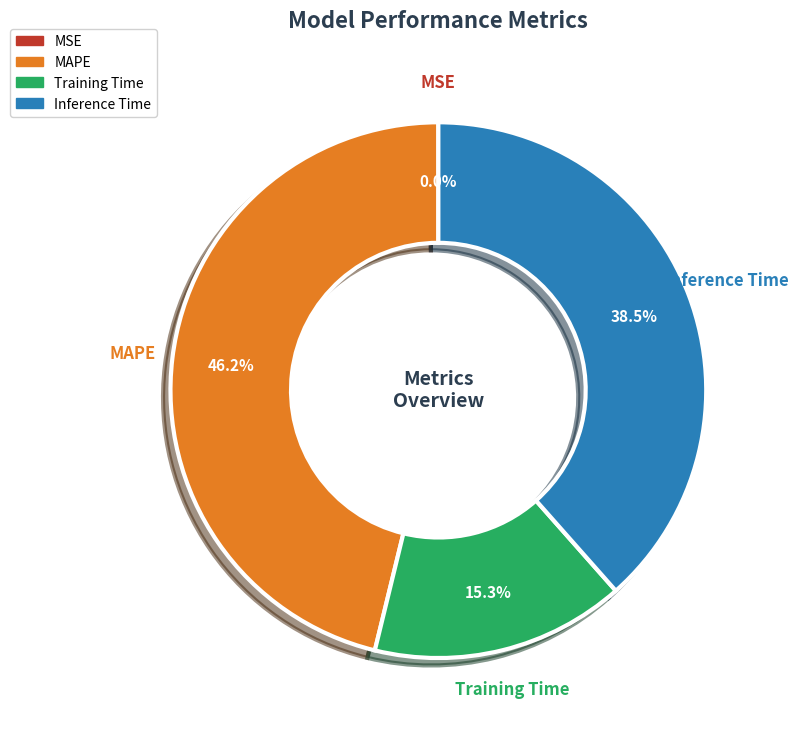

What is the largest slice in the pie chart?

MAPE